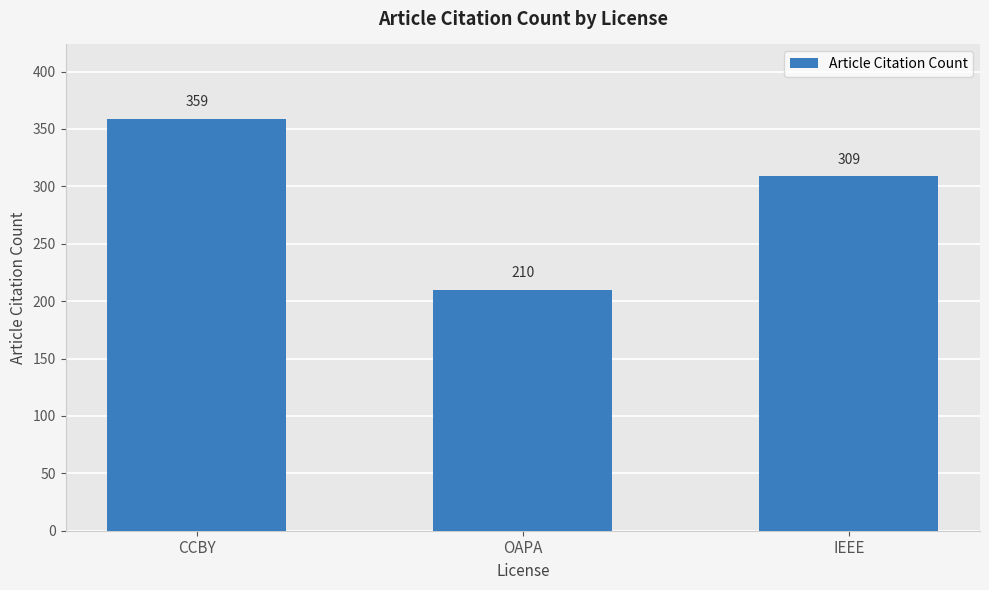

Rank the categories by value from highest to lowest.

CCBY, IEEE, OAPA